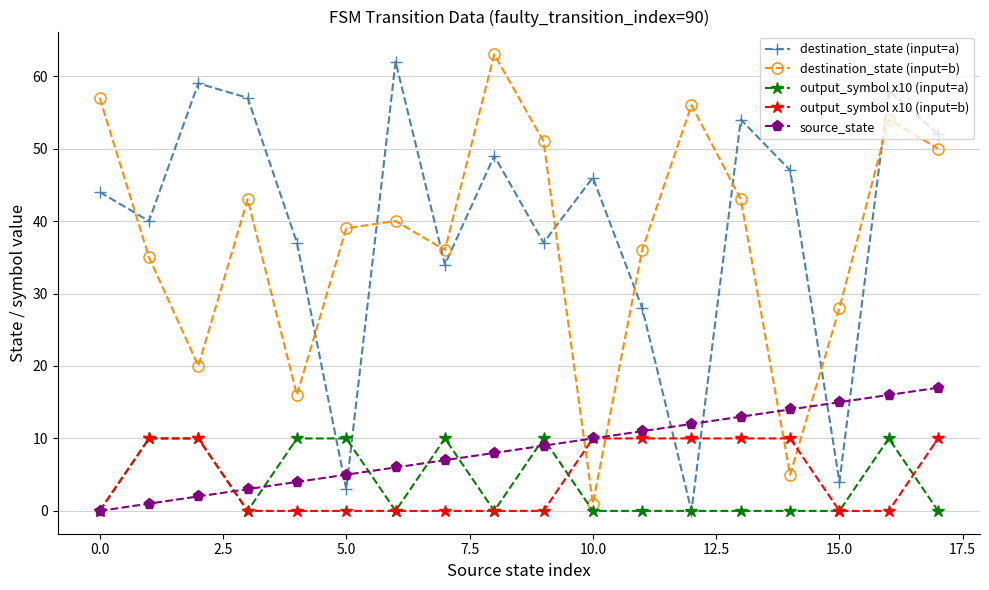

True or false: destination_state (input=a) has more than 1 points higher than both neighbors.

True